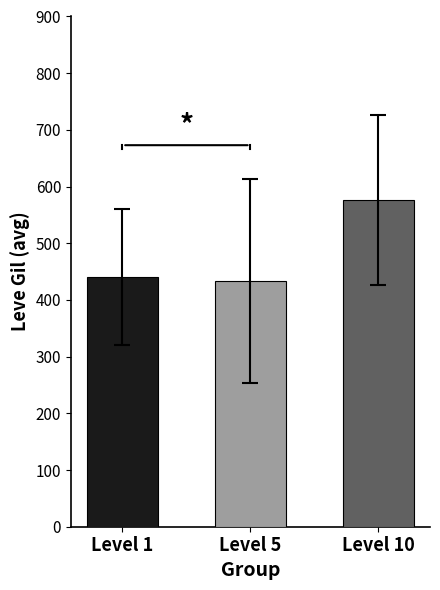

Which series changed the most between Level 1 and Level 10?

Leve Gil